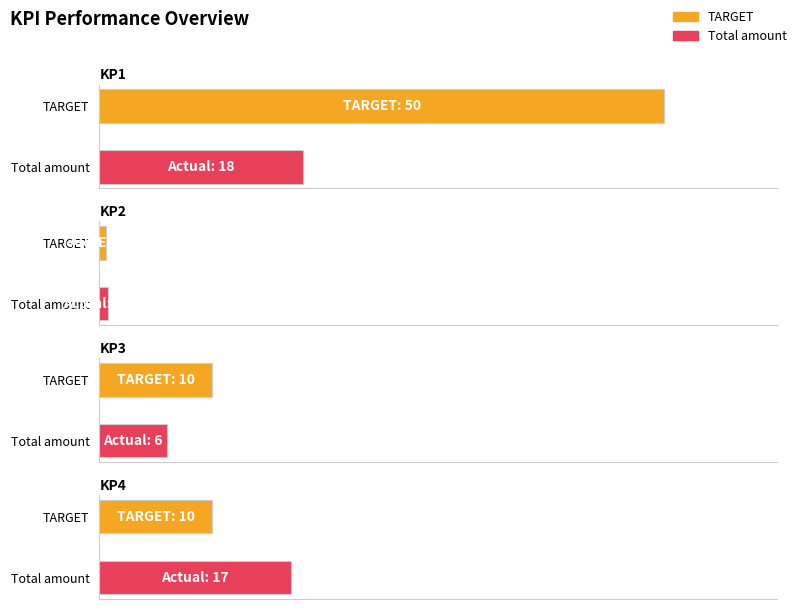

What is the total value across all series at KP3?

16.0